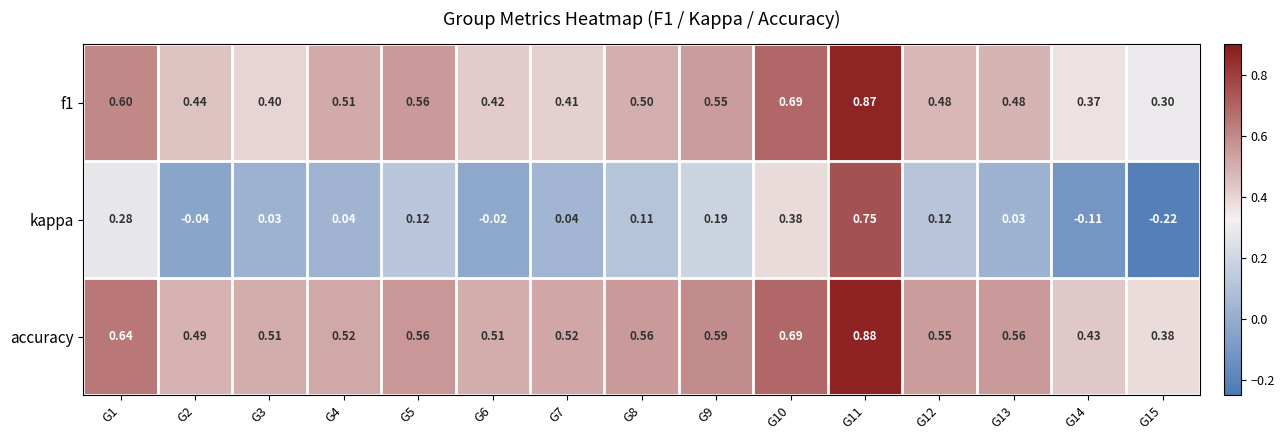

At which category is the sum across all series the highest?

G11